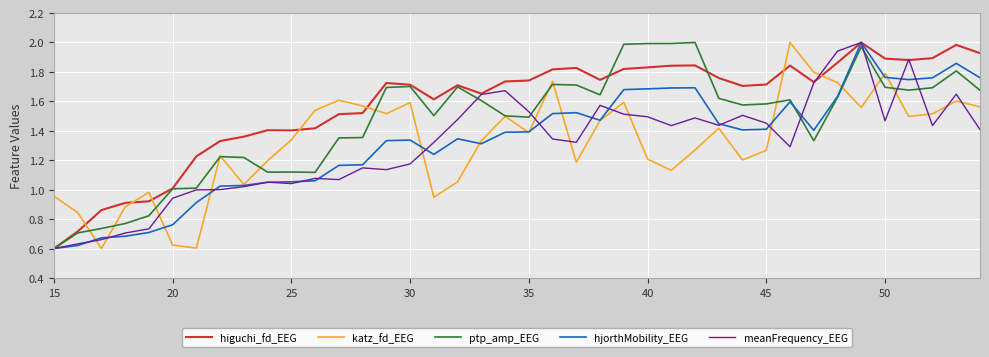

Which series has the largest total across all categories?

higuchi_fd_EEG